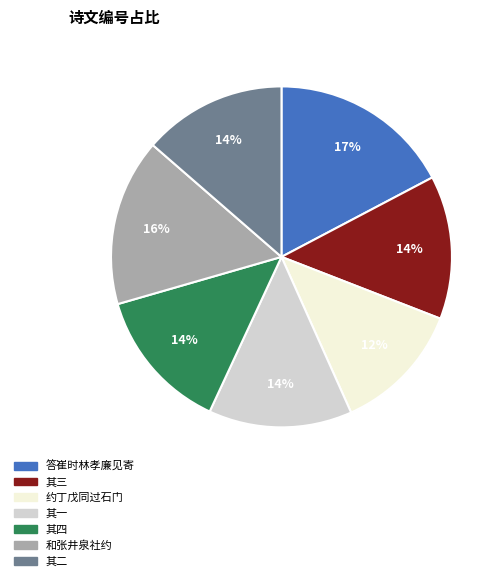

Is there any slice that represents more than half of the pie?

No